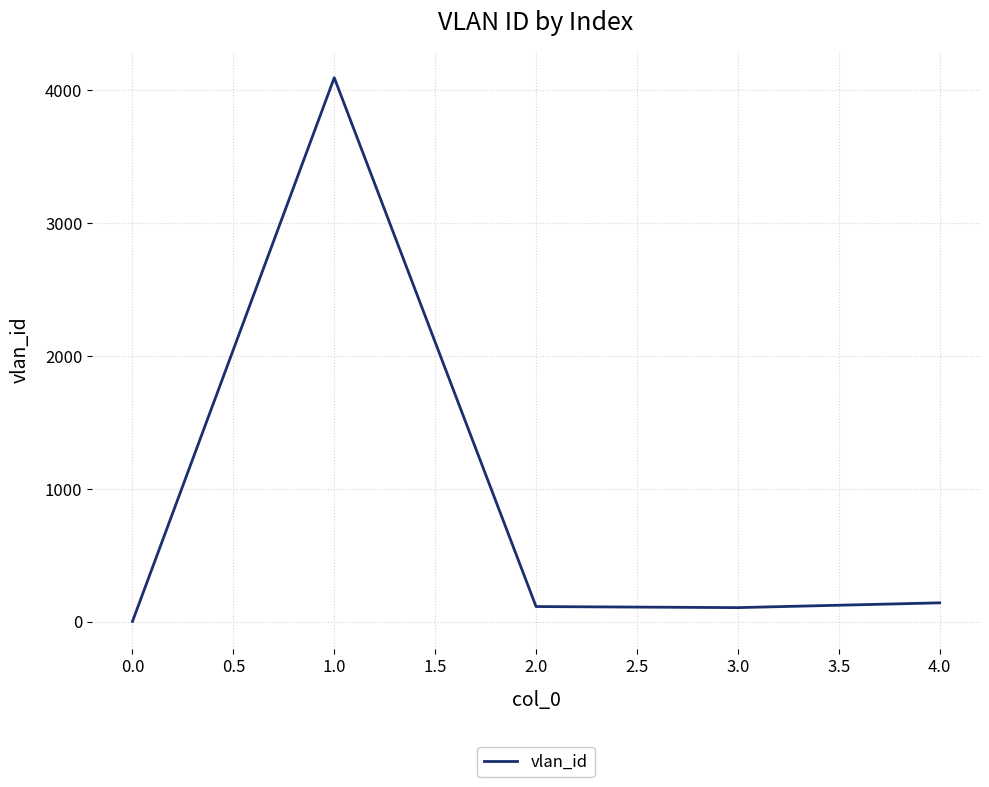

What is the greatest value displayed?

4095